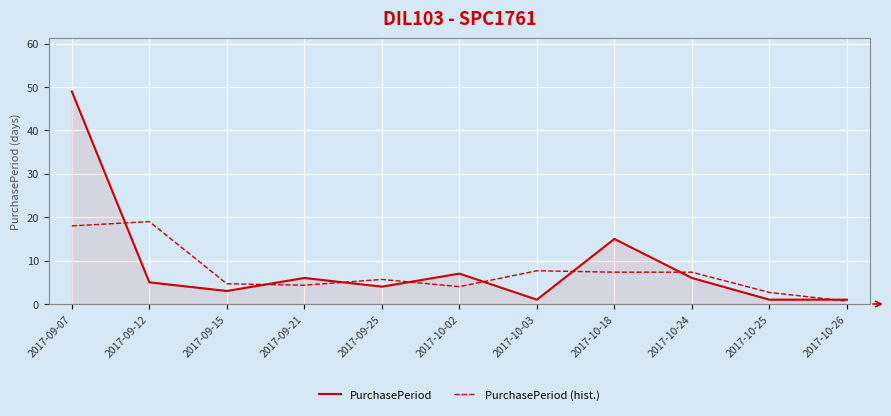

Count the number of categories in the chart.

11